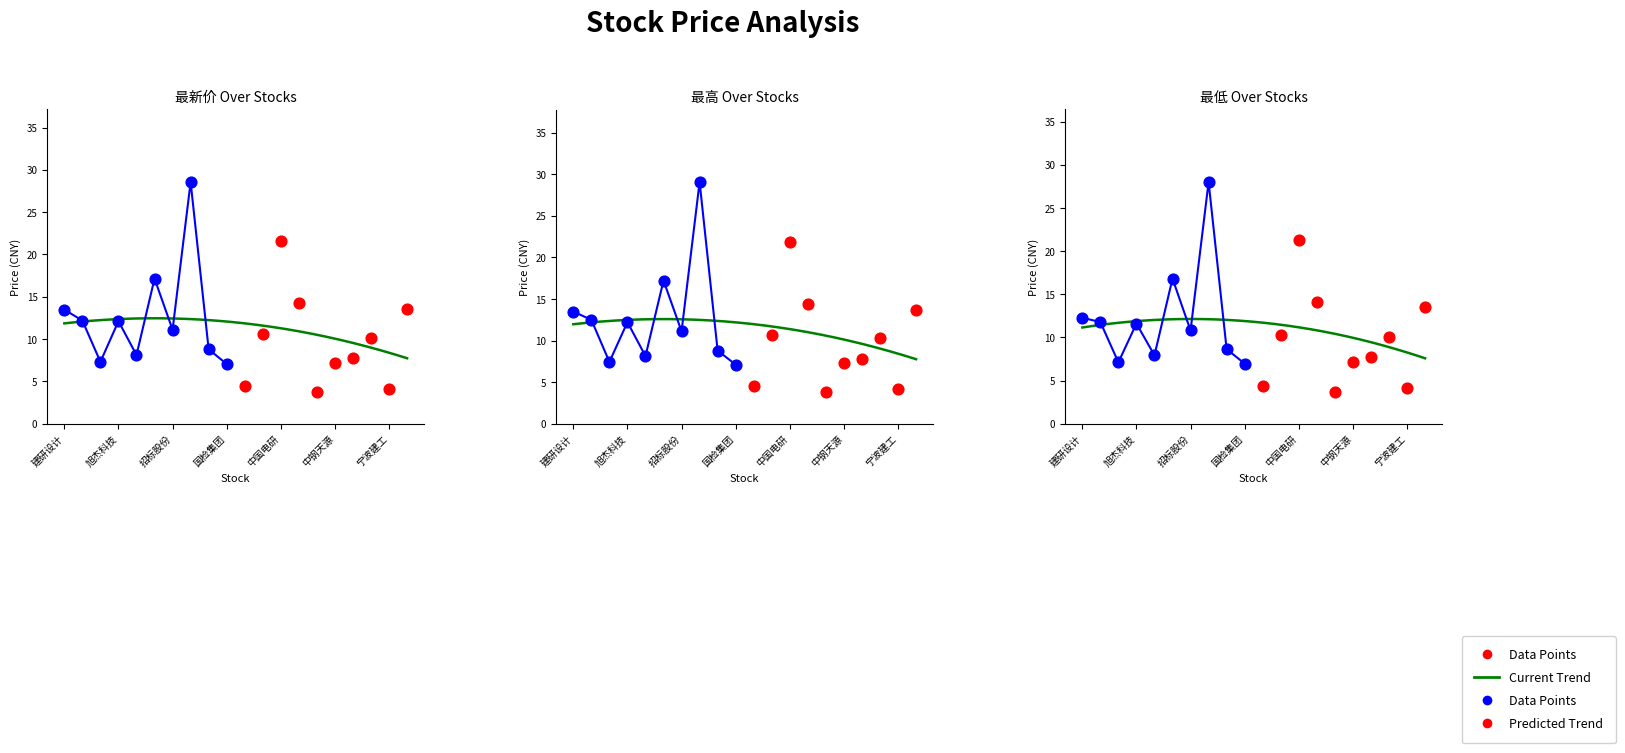

Which series has the largest total across all categories?

最高